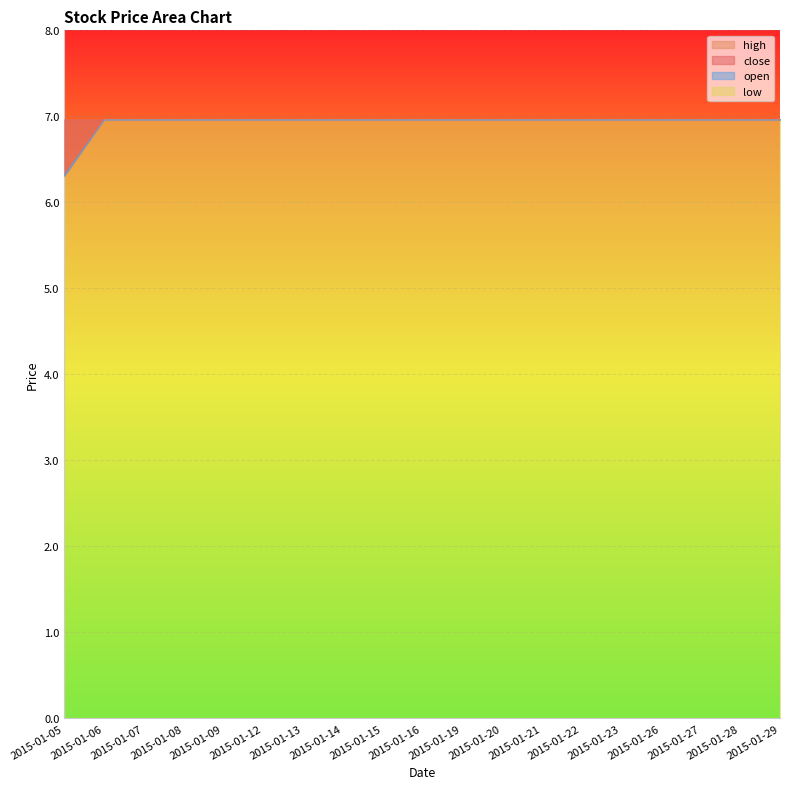

True or false: open and low intersect in this chart.

False